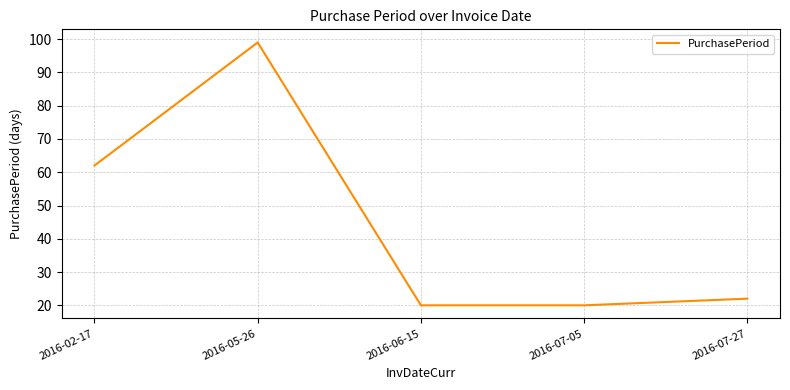

Which category has the highest value across all series?

2016-05-26